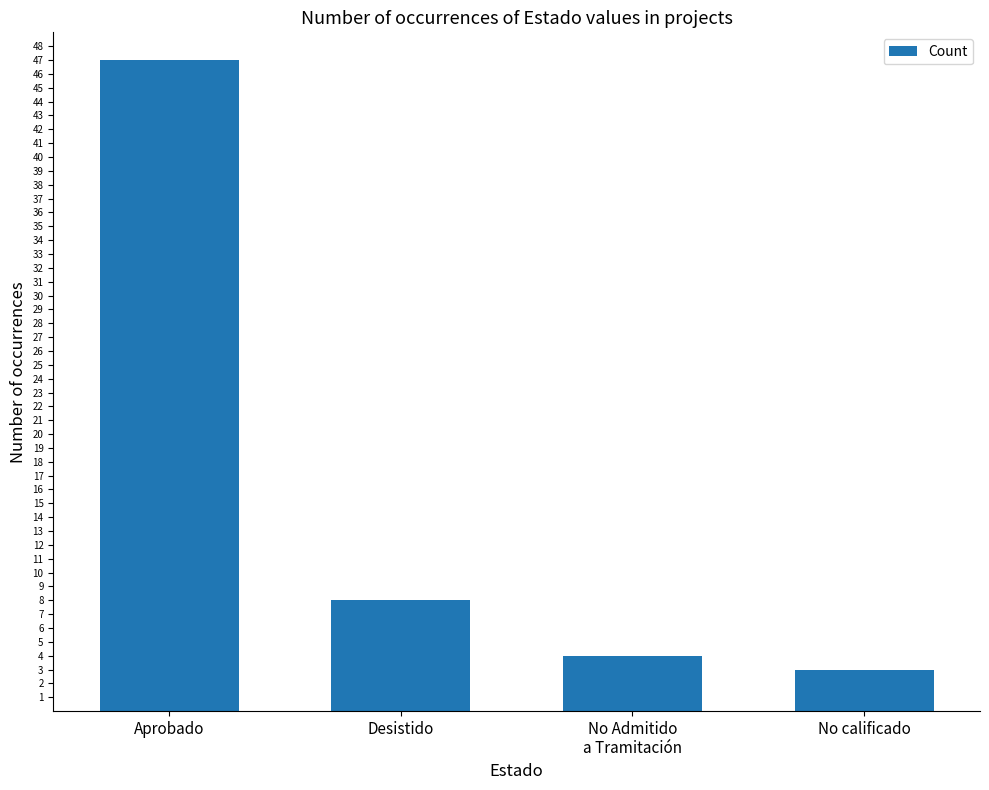

Rank the categories by value from highest to lowest.

Aprobado, Desistido, No Admitido
a Tramitación, No calificado